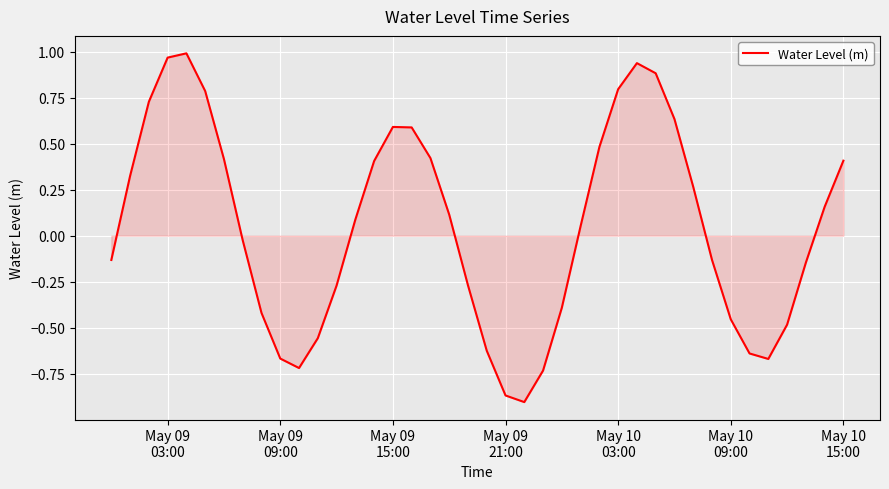

What is the difference between the maximum and minimum values?

1.9